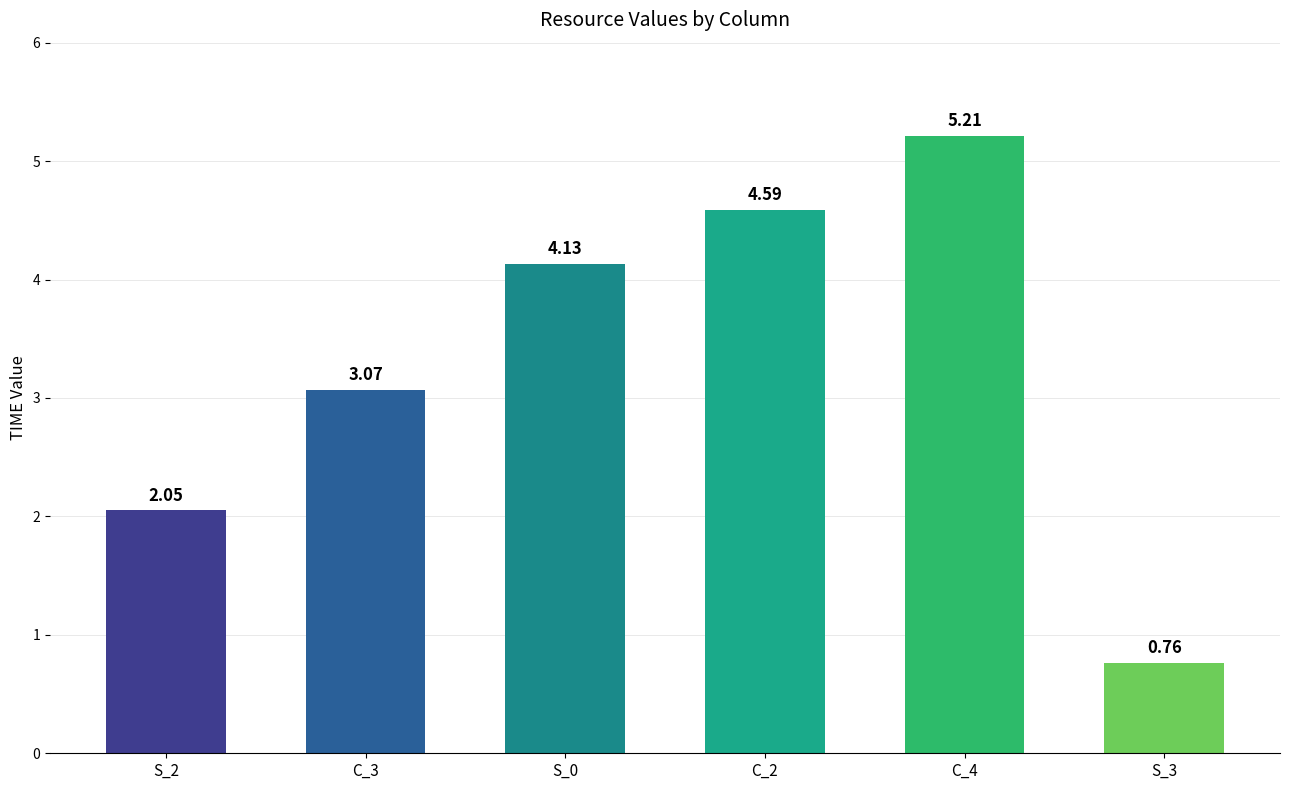

List the labels in order of value, largest first.

C_4, C_2, S_0, C_3, S_2, S_3